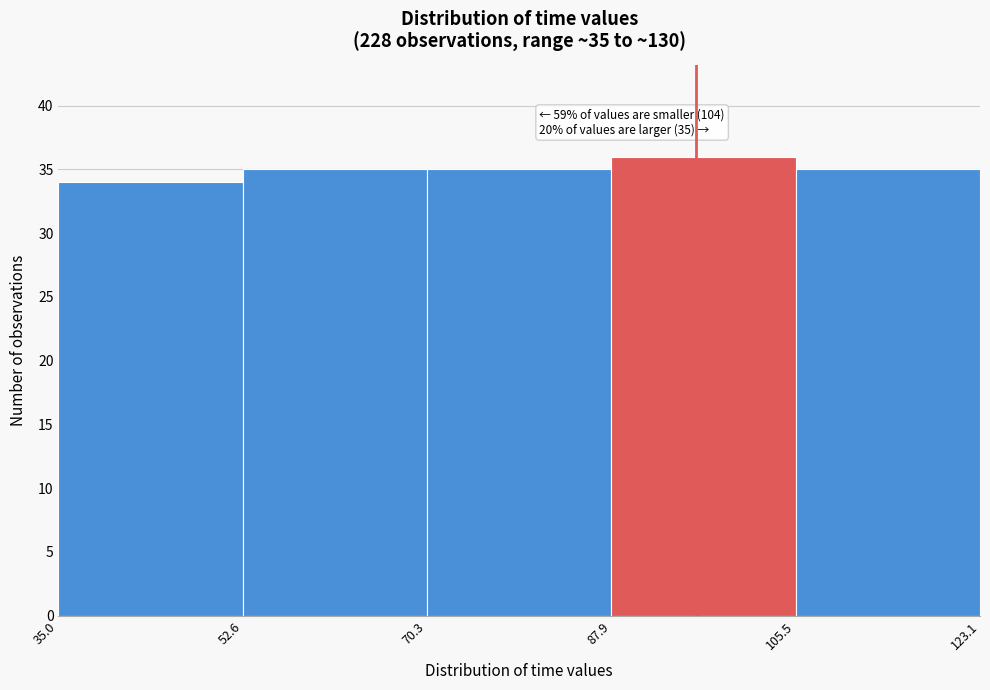

Which range on the x-axis has the tallest bar?

87.9 to 105.5